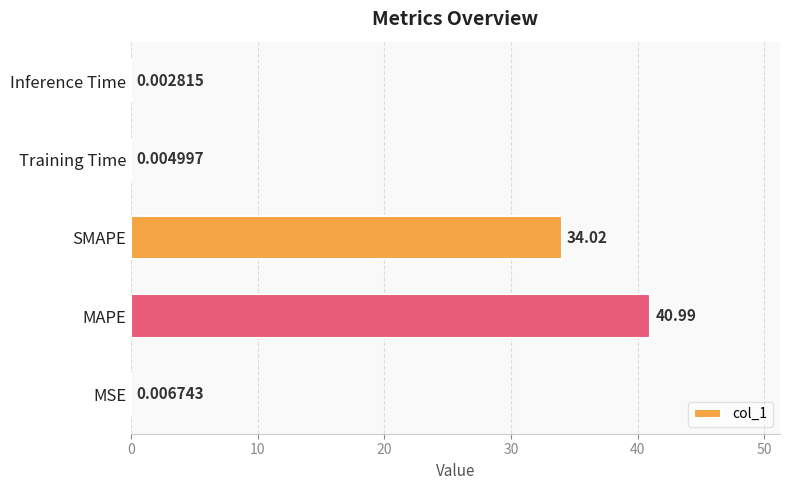

Between Training Time and Inference Time, which is larger?

Training Time